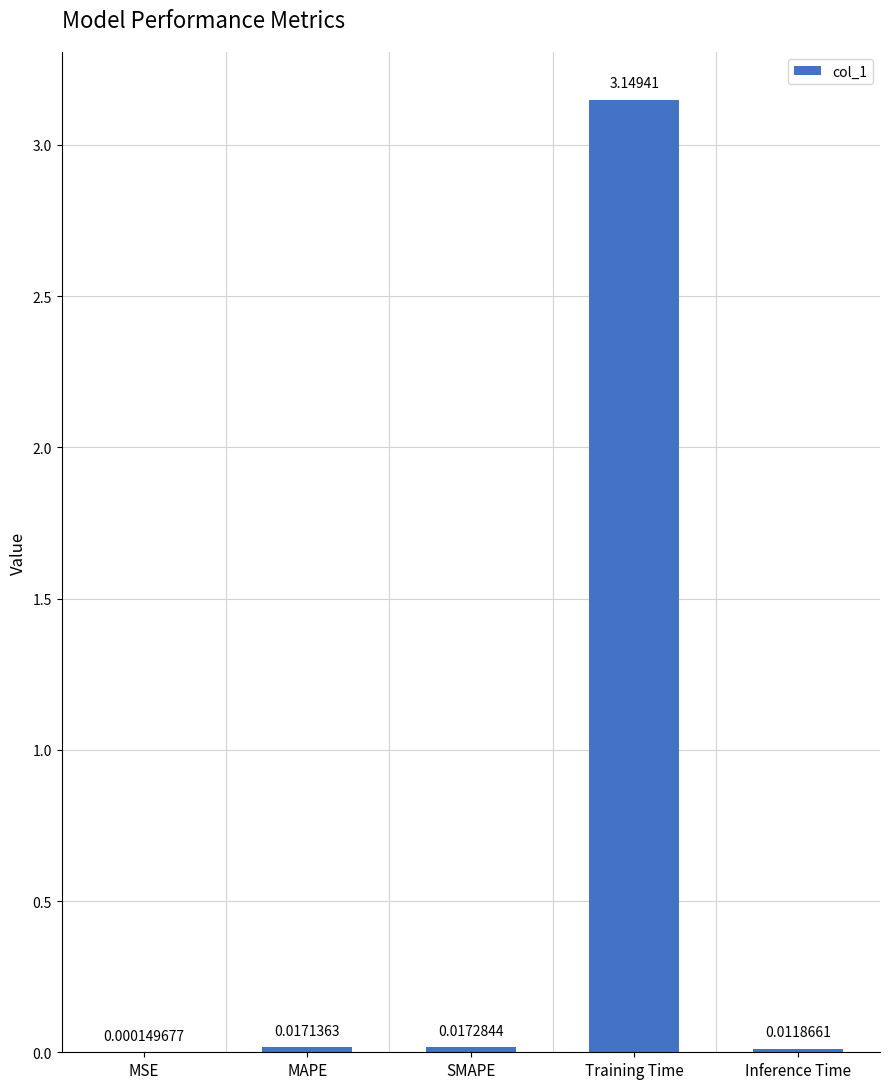

Are the bars horizontal?

No